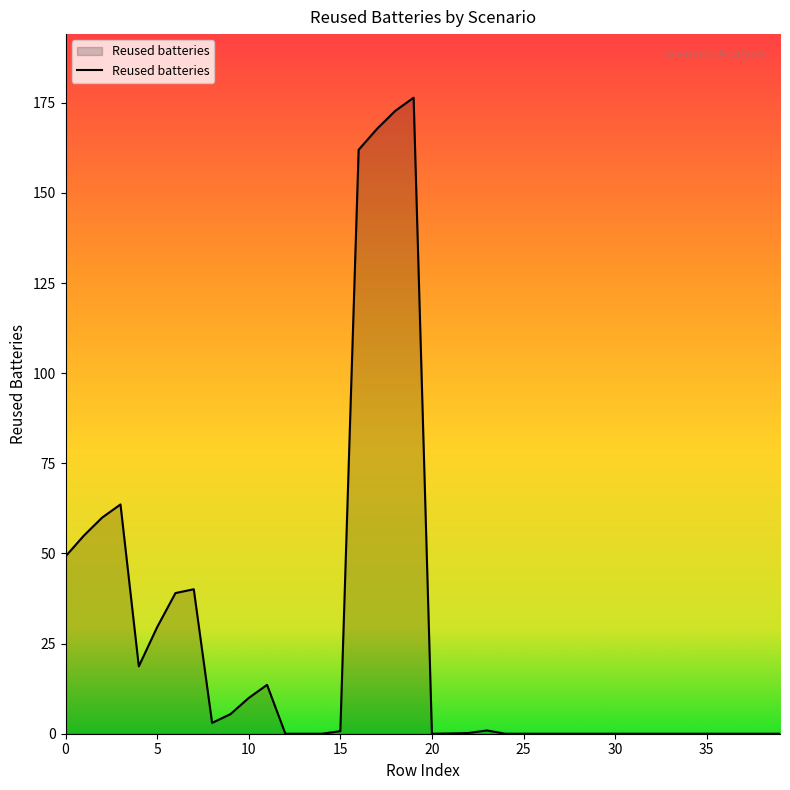

Rank the categories by value from highest to lowest.

19, 18, 17, 16, 3, 2, 1, 0, 7, 6, 5, 4, 11, 10, 9, 8, 23, 15, 22, 21, 12, 13, 14, 20, 24, 25, 26, 27, 28, 29, 30, 31, 32, 33, 34, 35, 36, 37, 38, 39